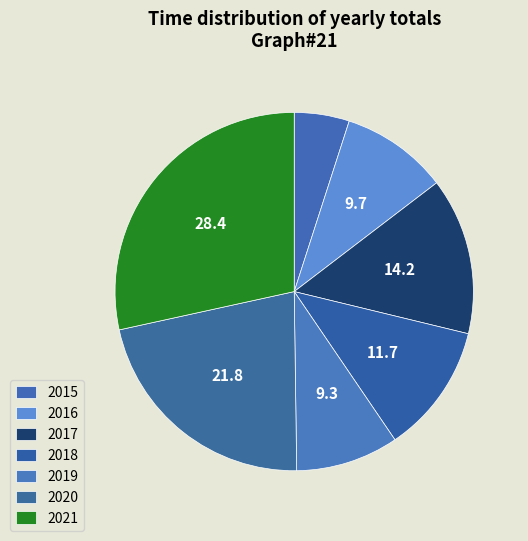

To the nearest percent, what is the difference between the 2016 and 2017 slice percentages?

5%